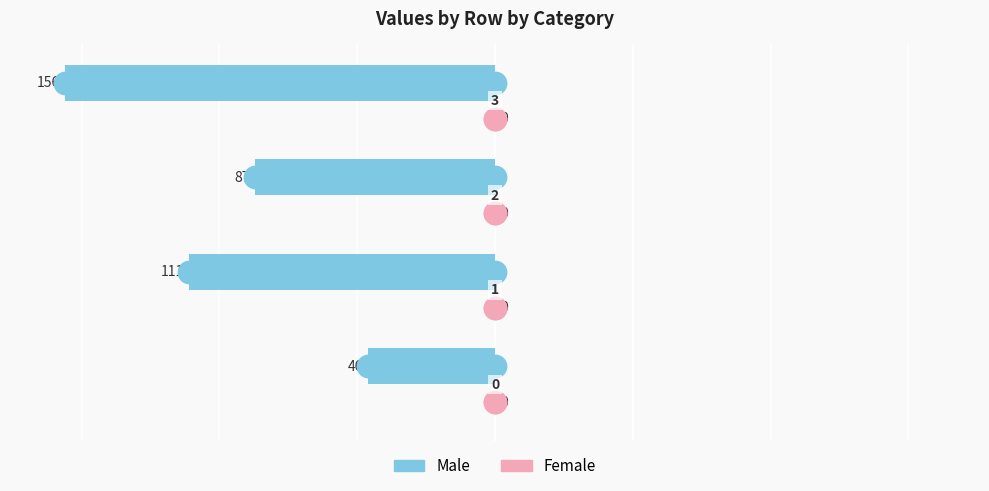

At how many categories does at least one series exceed -53?

4